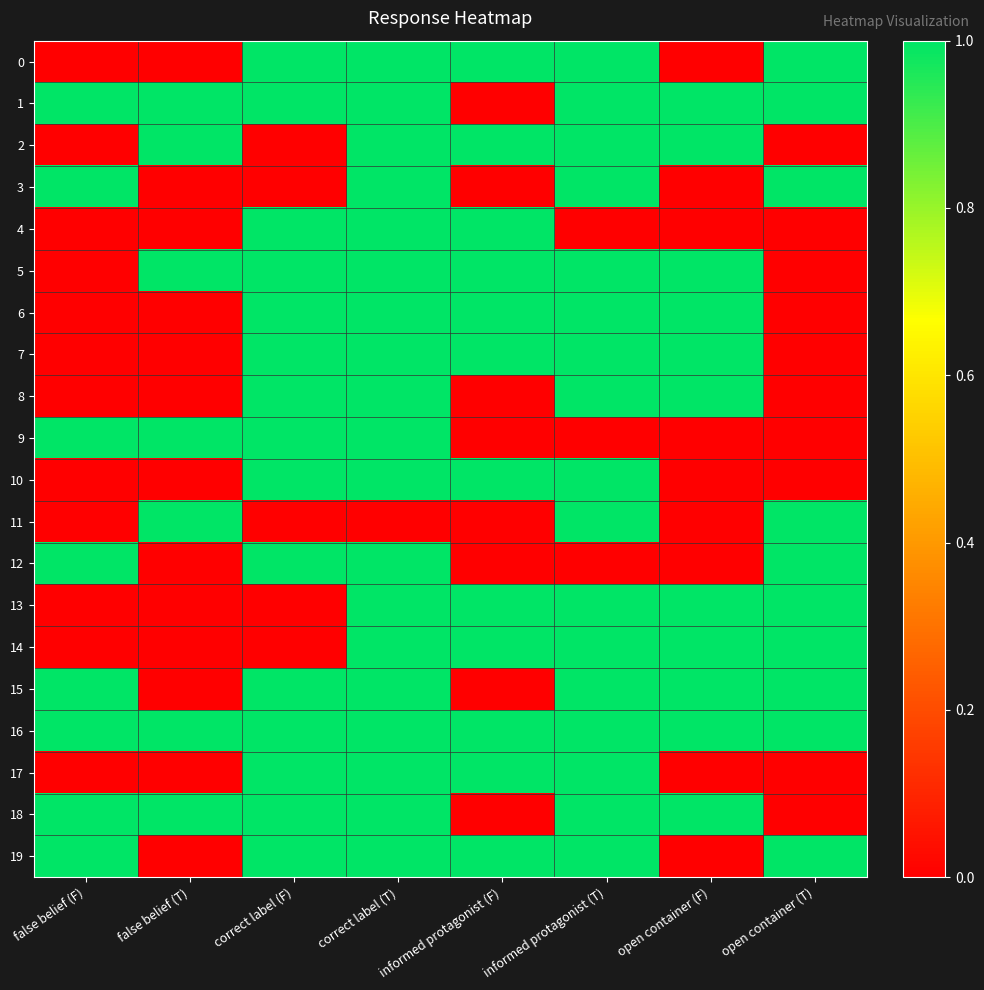

Reading left to right, what are all the values shown in this chart?

0: false belief (F)=0	false belief (T)=0	correct label (F)=1	correct label (T)=1	informed protagonist (F)=1	informed protagonist (T)=1	open container (F)=0	open container (T)=1
1: false belief (F)=1	false belief (T)=1	correct label (F)=1	correct label (T)=1	informed protagonist (F)=0	informed protagonist (T)=1	open container (F)=1	open container (T)=1
2: false belief (F)=0	false belief (T)=1	correct label (F)=0	correct label (T)=1	informed protagonist (F)=1	informed protagonist (T)=1	open container (F)=1	open container (T)=0
3: false belief (F)=1	false belief (T)=0	correct label (F)=0	correct label (T)=1	informed protagonist (F)=0	informed protagonist (T)=1	open container (F)=0	open container (T)=1
4: false belief (F)=0	false belief (T)=0	correct label (F)=1	correct label (T)=1	informed protagonist (F)=1	informed protagonist (T)=0	open container (F)=0	open container (T)=0
5: false belief (F)=0	false belief (T)=1	correct label (F)=1	correct label (T)=1	informed protagonist (F)=1	informed protagonist (T)=1	open container (F)=1	open container (T)=0
6: false belief (F)=0	false belief (T)=0	correct label (F)=1	correct label (T)=1	informed protagonist (F)=1	informed protagonist (T)=1	open container (F)=1	open container (T)=0
7: false belief (F)=0	false belief (T)=0	correct label (F)=1	correct label (T)=1	informed protagonist (F)=1	informed protagonist (T)=1	open container (F)=1	open container (T)=0
8: false belief (F)=0	false belief (T)=0	correct label (F)=1	correct label (T)=1	informed protagonist (F)=0	informed protagonist (T)=1	open container (F)=1	open container (T)=0
9: false belief (F)=1	false belief (T)=1	correct label (F)=1	correct label (T)=1	informed protagonist (F)=0	informed protagonist (T)=0	open container (F)=0	open container (T)=0
10: false belief (F)=0	false belief (T)=0	correct label (F)=1	correct label (T)=1	informed protagonist (F)=1	informed protagonist (T)=1	open container (F)=0	open container (T)=0
11: false belief (F)=0	false belief (T)=1	correct label (F)=0	correct label (T)=0	informed protagonist (F)=0	informed protagonist (T)=1	open container (F)=0	open container (T)=1
12: false belief (F)=1	false belief (T)=0	correct label (F)=1	correct label (T)=1	informed protagonist (F)=0	informed protagonist (T)=0	open container (F)=0	open container (T)=1
13: false belief (F)=0	false belief (T)=0	correct label (F)=0	correct label (T)=1	informed protagonist (F)=1	informed protagonist (T)=1	open container (F)=1	open container (T)=1
14: false belief (F)=0	false belief (T)=0	correct label (F)=0	correct label (T)=1	informed protagonist (F)=1	informed protagonist (T)=1	open container (F)=1	open container (T)=1
15: false belief (F)=1	false belief (T)=0	correct label (F)=1	correct label (T)=1	informed protagonist (F)=0	informed protagonist (T)=1	open container (F)=1	open container (T)=1
16: false belief (F)=1	false belief (T)=1	correct label (F)=1	correct label (T)=1	informed protagonist (F)=1	informed protagonist (T)=1	open container (F)=1	open container (T)=1
17: false belief (F)=0	false belief (T)=0	correct label (F)=1	correct label (T)=1	informed protagonist (F)=1	informed protagonist (T)=1	open container (F)=0	open container (T)=0
18: false belief (F)=1	false belief (T)=1	correct label (F)=1	correct label (T)=1	informed protagonist (F)=0	informed protagonist (T)=1	open container (F)=1	open container (T)=0
19: false belief (F)=1	false belief (T)=0	correct label (F)=1	correct label (T)=1	informed protagonist (F)=1	informed protagonist (T)=1	open container (F)=0	open container (T)=1